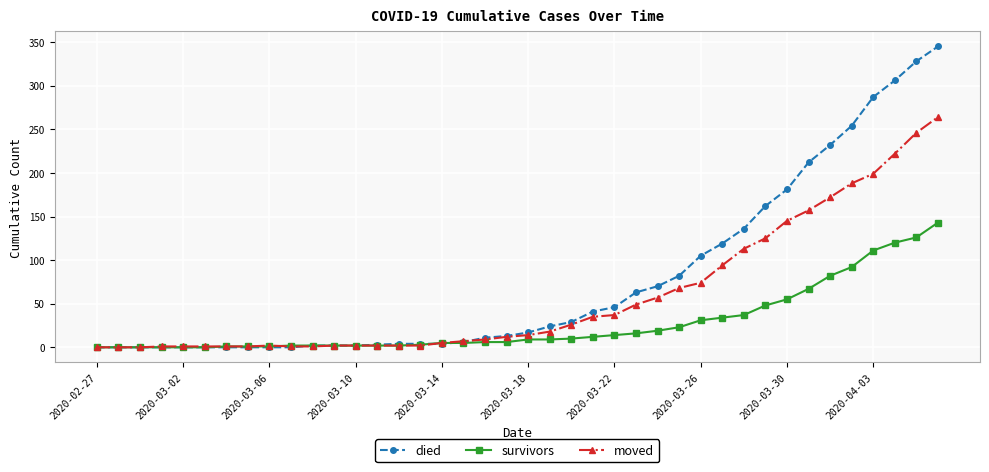

What is the maximum value shown in the chart?

345